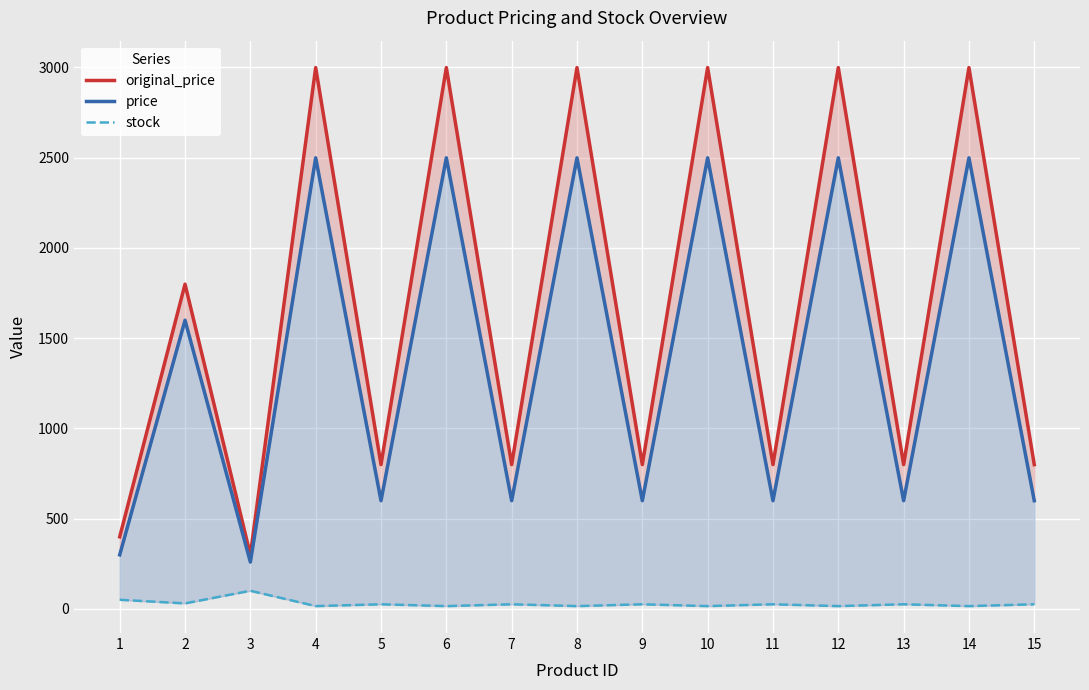

True or false: original_price and stock cross at least once.

False